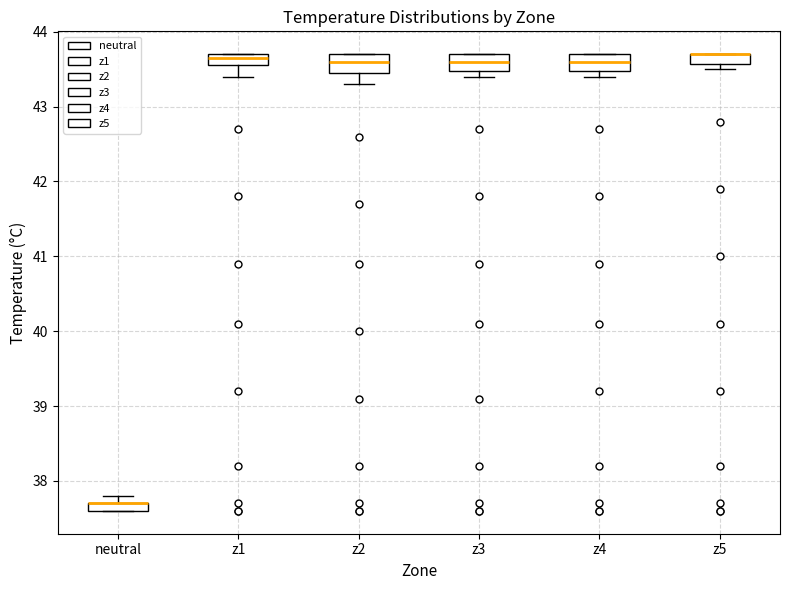

Where is the lower edge of the box for z2 on the y-axis? The values are not printed on the chart, so give them approximately, as read against the axis.

43.5